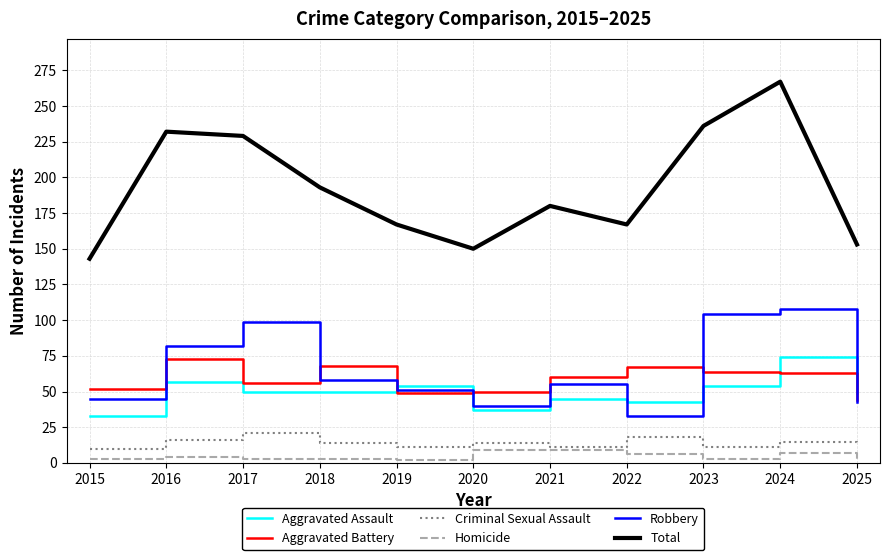

True or false: Criminal Sexual Assault has more than 1 interior local peaks.

True